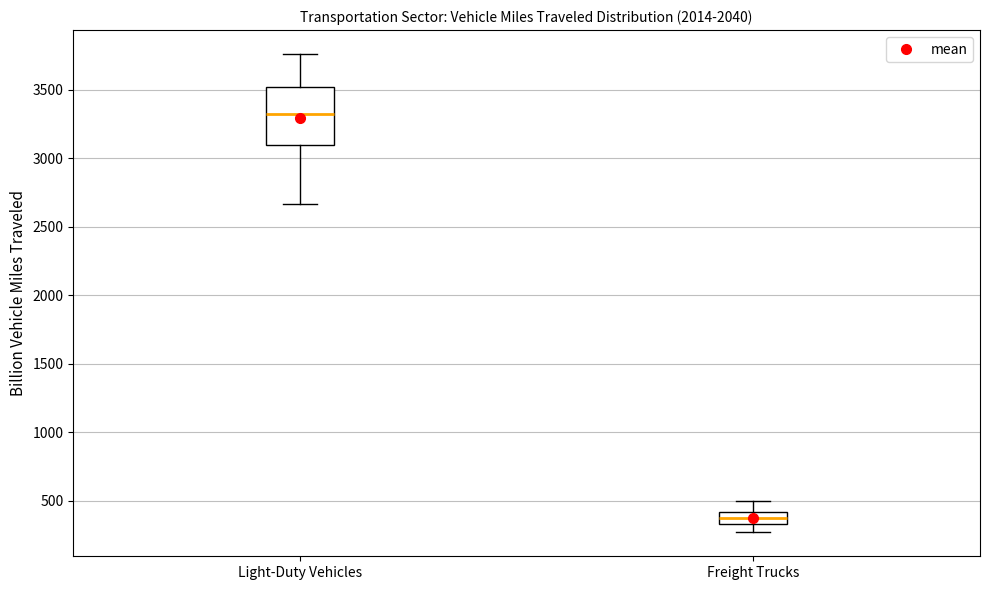

Reading left to right, transcribe this box plot: for each box, give where its median line is, the range the box spans, and where its two whiskers end, as read against the y-axis. The values are not printed on the chart, so give them approximately, as read against the axis.

Light-Duty Vehicles: median 3300, box 3100 to 3500, whiskers 2650 to 3750
Freight Trucks: median 350 (inside the box), box 350 to 400, whiskers 250 to 500